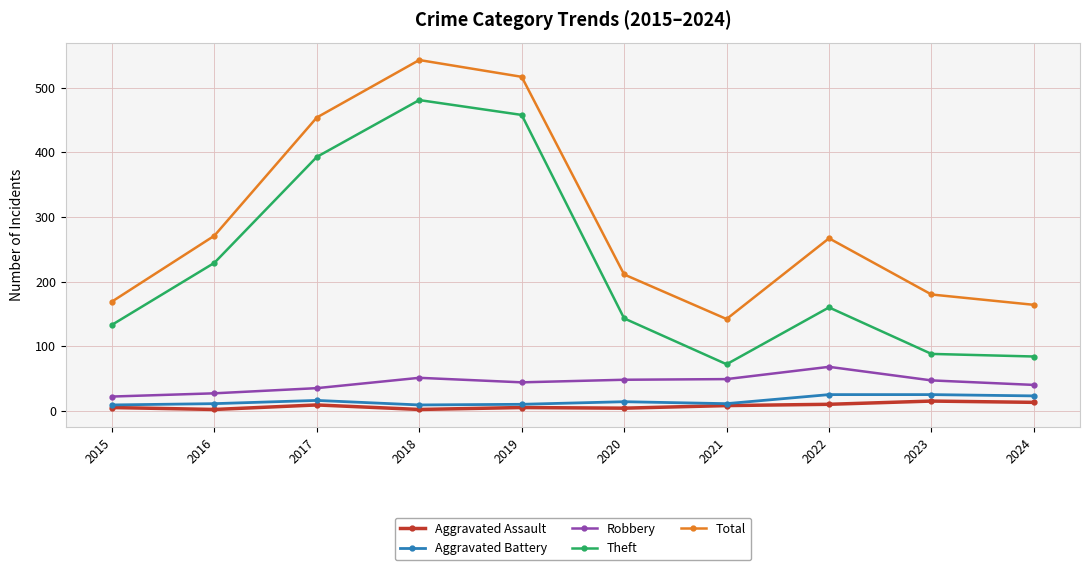

Where is the first local maximum for Aggravated Assault?

2017